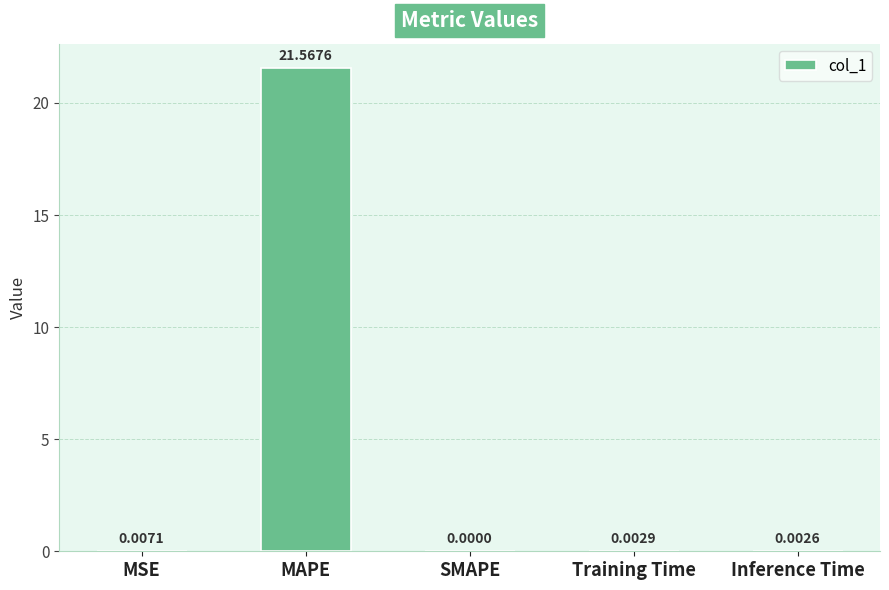

Between MSE and Training Time, which is larger?

MSE